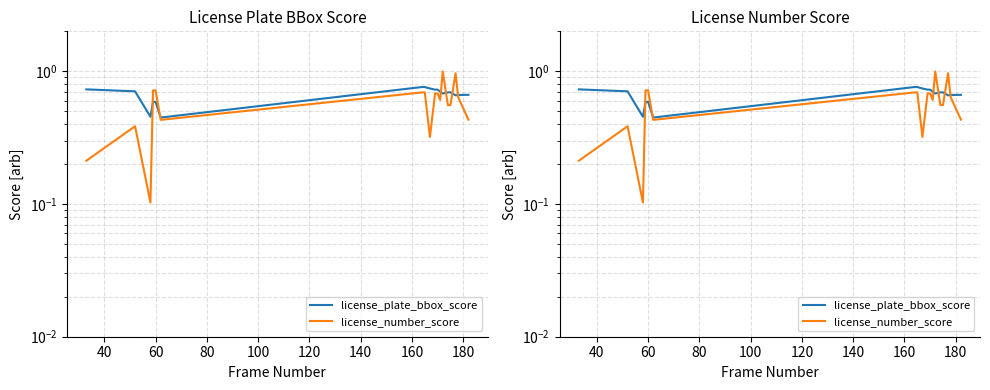

What is the highest value of the license_plate_bbox_score series?

0.8